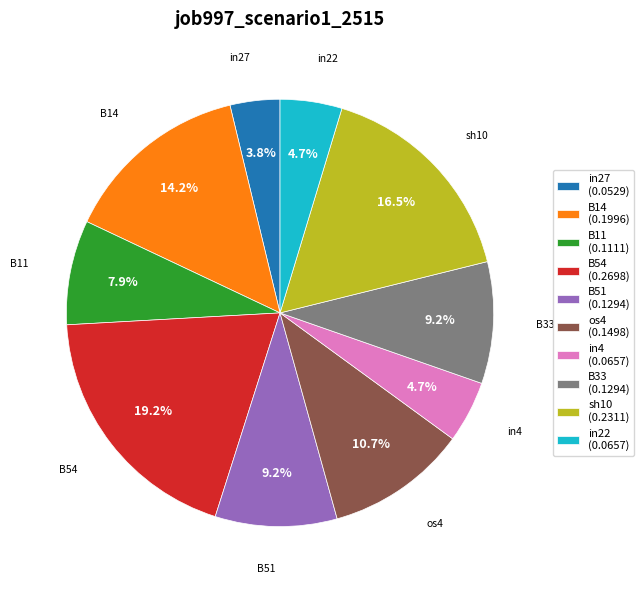

True or false: in4 accounts for 5% of the total.

True